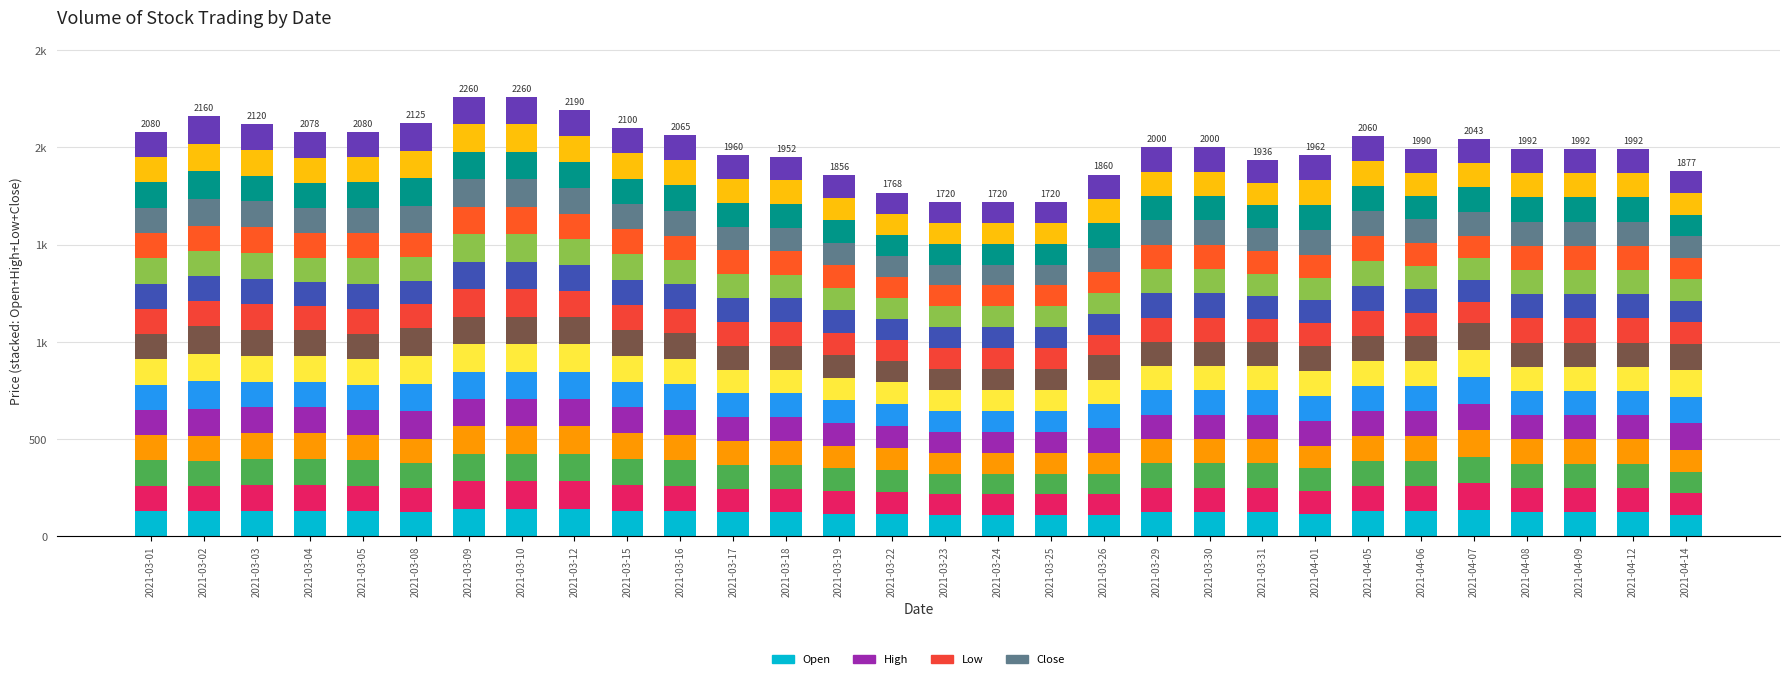

Reading left to right, extract all data points from this chart.

Open part 1: 130.0	128.8	132.5	132.5	130.0	125.0	141.2	141.2	141.2	132.5	130.0	122.5	122.5	116.5	113.0	107.5	107.5	107.5	107.5	125.0	125.0	125.0	116.5	128.8	128.8	136.2	124.5	124.5	124.5	111.0
High part 1: 130.0	141.2	132.5	132.5	130.0	142.5	141.2	141.2	141.2	132.5	131.2	122.5	122.5	116.5	113.0	107.5	107.5	107.5	125.0	125.0	125.0	125.0	128.8	128.8	128.8	137.5	124.5	124.5	124.5	136.2
Low part 1: 130.0	128.8	132.5	124.5	130.0	122.5	141.2	141.2	132.5	130.0	125.0	122.5	121.5	115.5	108.0	107.5	107.5	107.5	107.5	125.0	125.0	117.0	116.5	128.8	120.0	112.5	124.5	124.5	124.5	111.0
Close part 1: 130.0	141.2	132.5	130.0	130.0	141.2	141.2	141.2	132.5	130.0	130.0	122.5	121.5	115.5	108.0	107.5	107.5	107.5	125.0	125.0	125.0	117.0	128.8	128.8	120.0	124.5	124.5	124.5	124.5	111.0